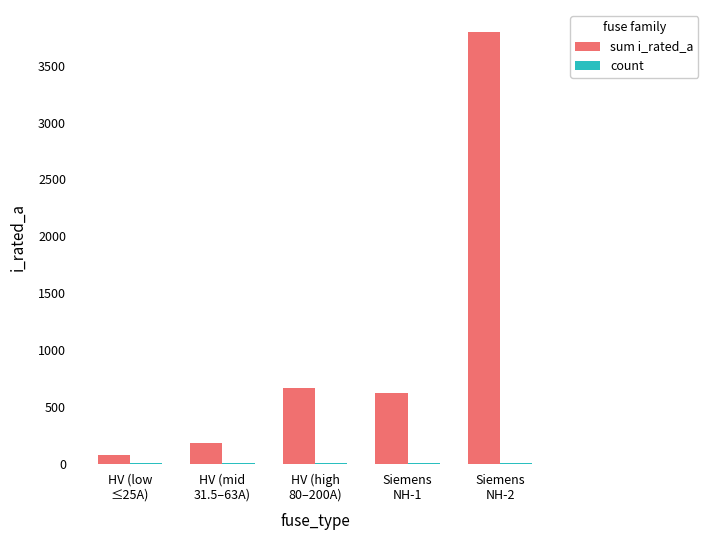

What is the sum of all sum i_rated_a values?

5344.8